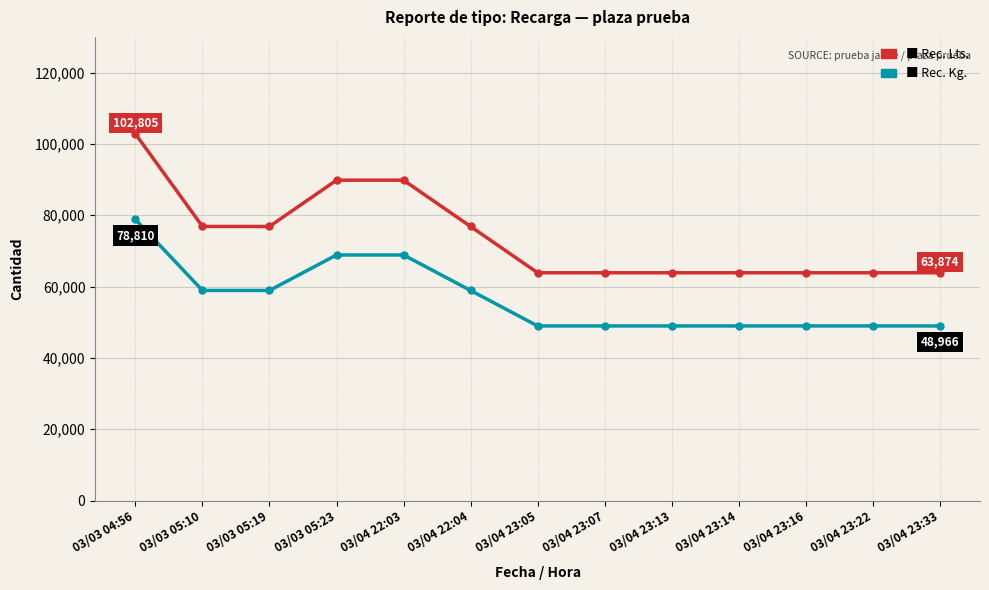

What is the label of the 3rd point from the left?

03/03 05:19